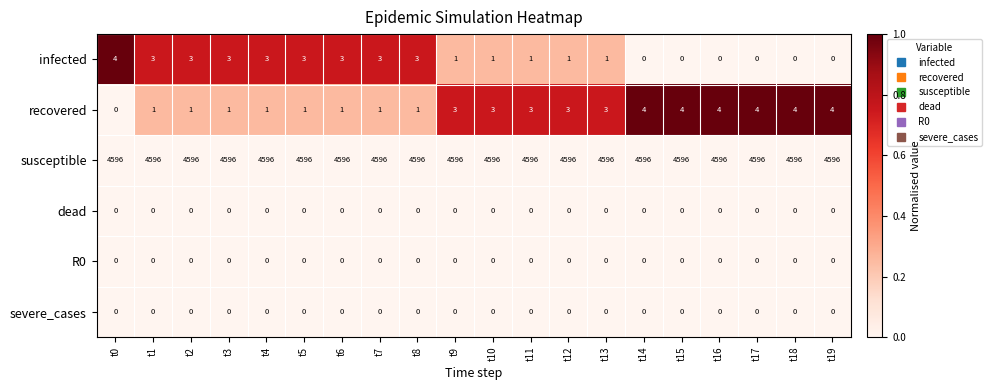

The value of severe_cases at t15 is 0. True or false?

True